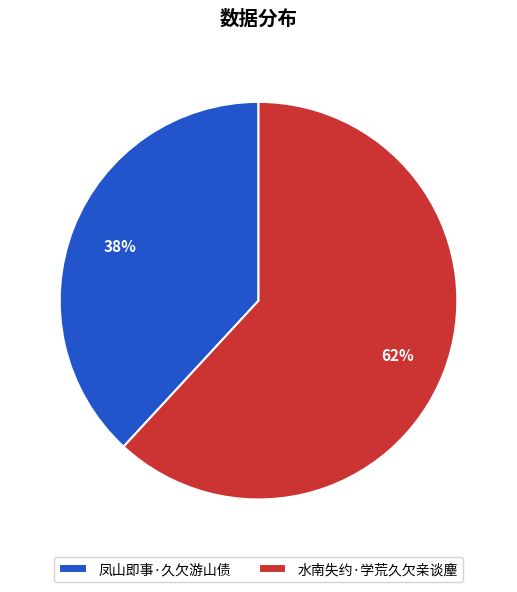

Which slice represents more than half of the pie?

水南失约·学荒久欠亲谈麈